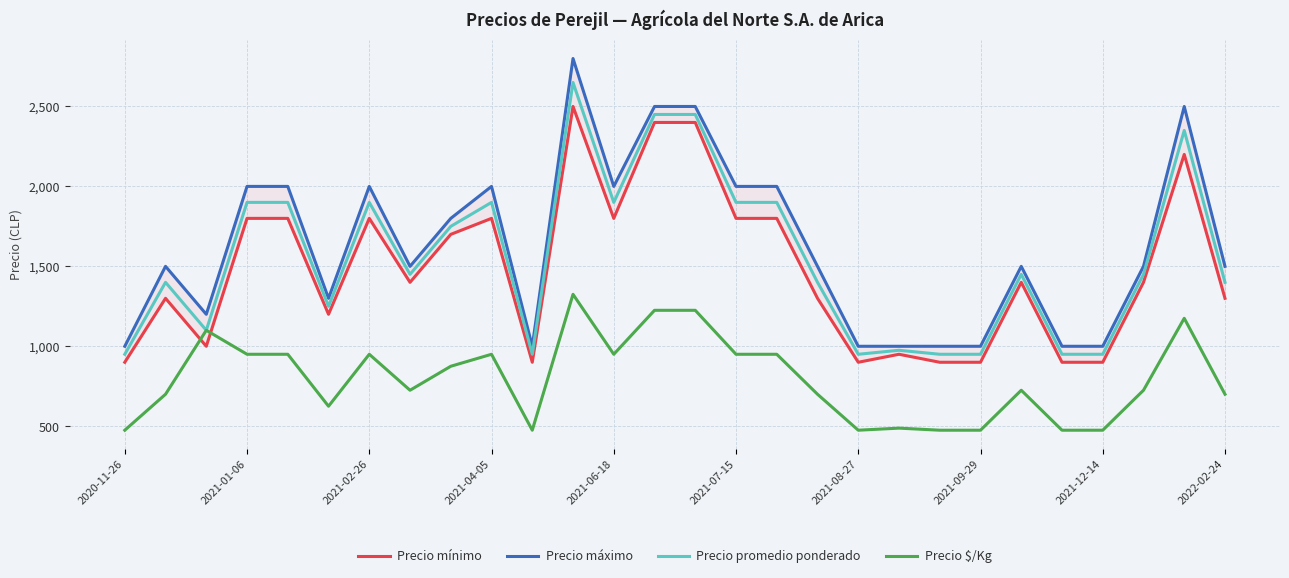

What is the difference between the highest and lowest values at 25?

775